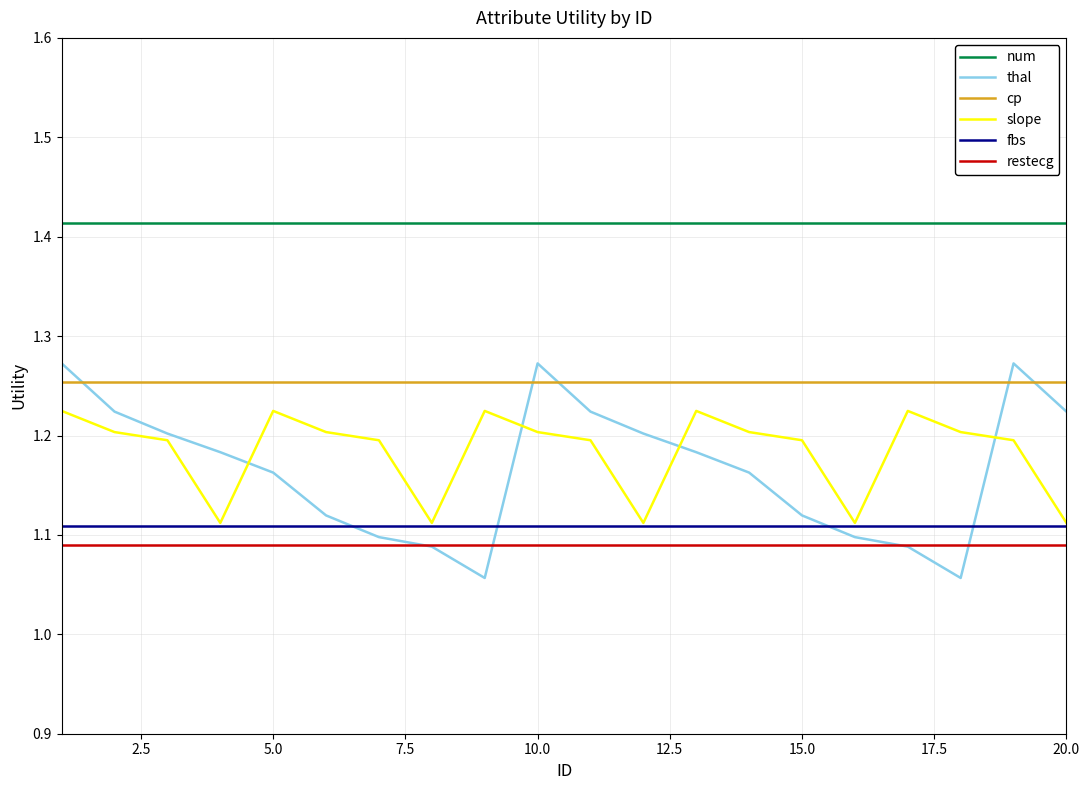

True or false: num and restecg cross at least once.

False